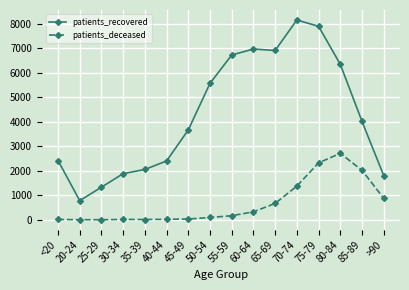

How many data points does each series have?

16